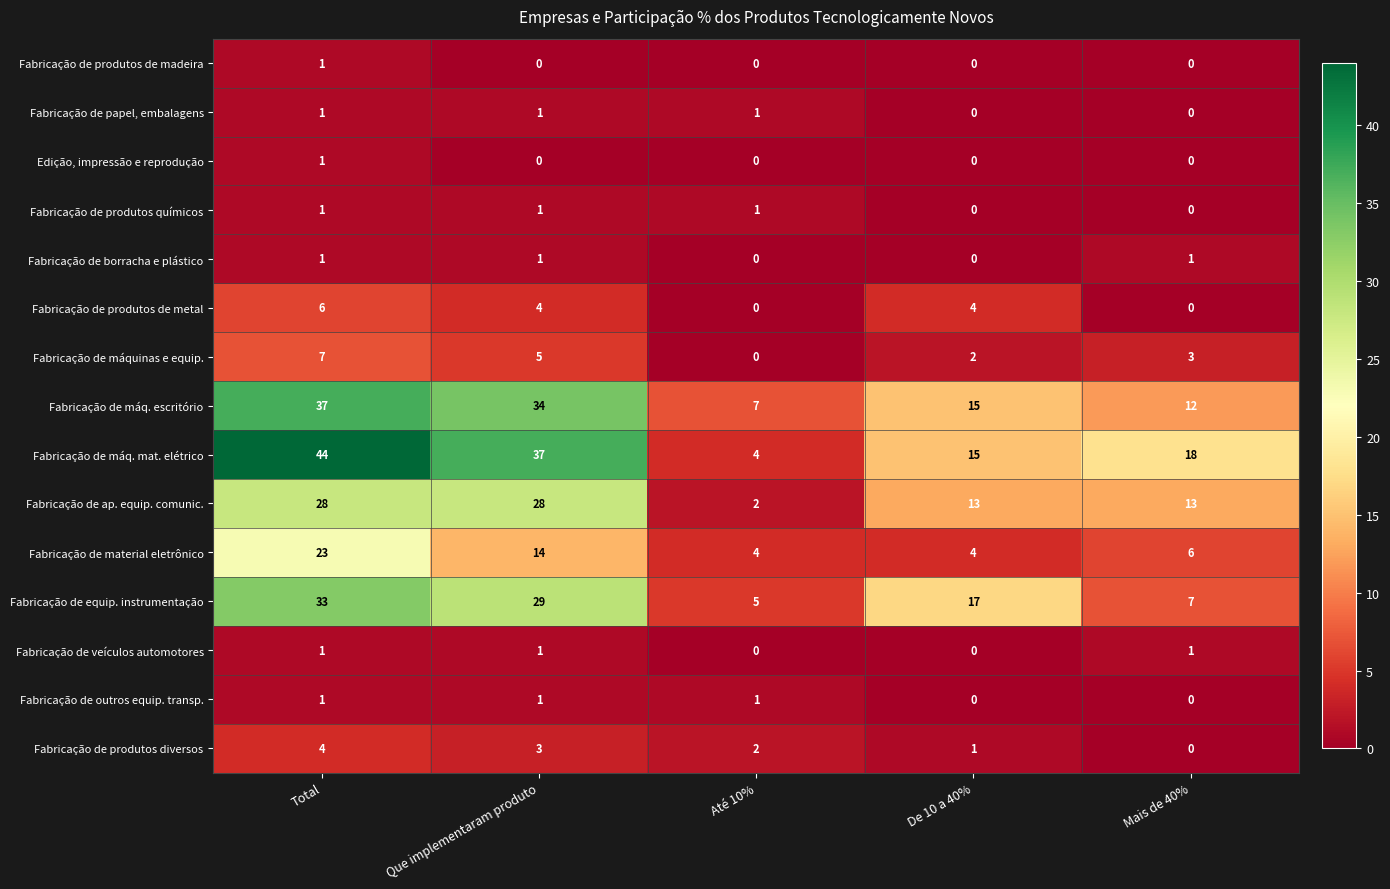

At which label does Fabricação de equip. instrumentação first exceed 17?

Total